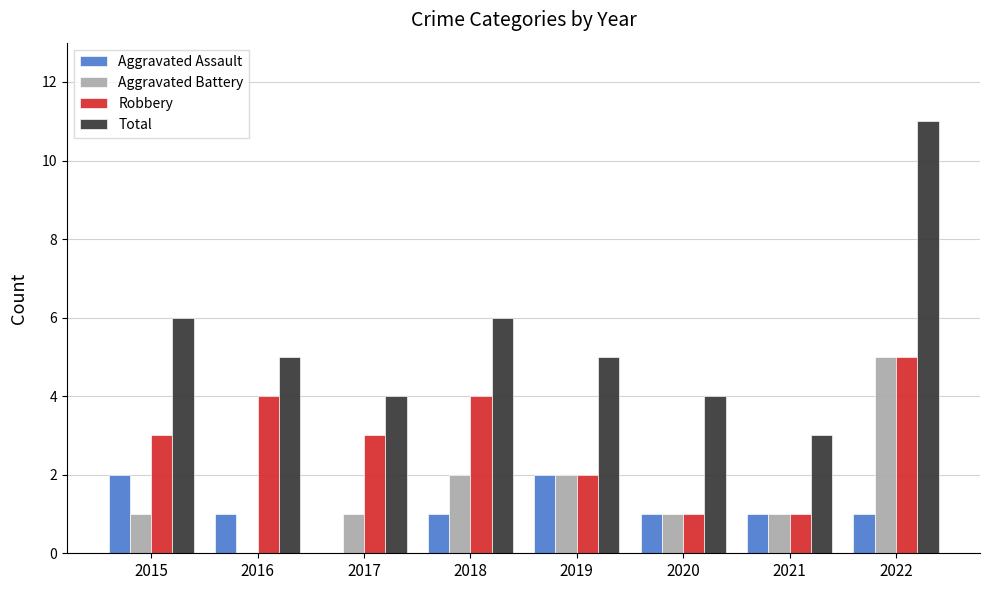

What value does the Robbery series have at 2022?

5